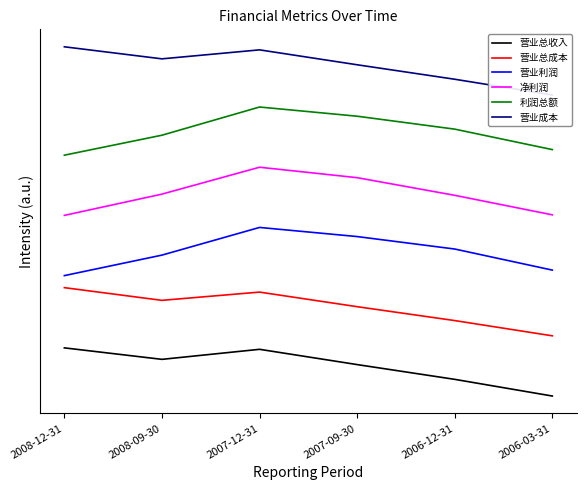

What position from the right is 2006-12-31?

2